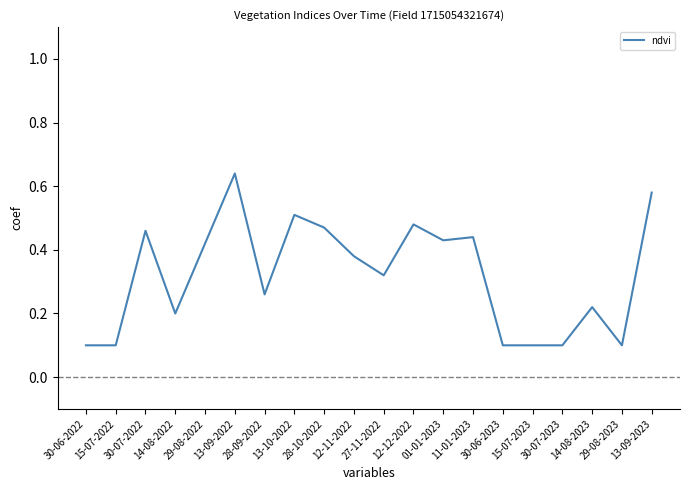

Where is the first local maximum?

30-07-2022